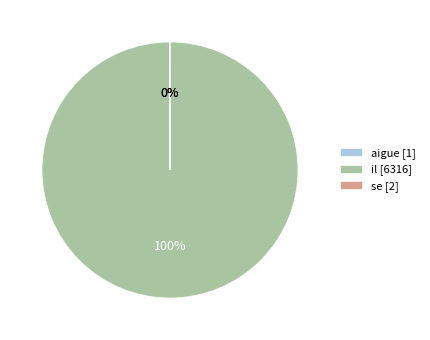

Is it true that il [6316] is 100% of the pie?

True